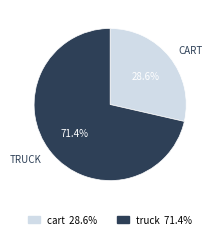

Is there any slice that represents more than half of the pie?

Yes